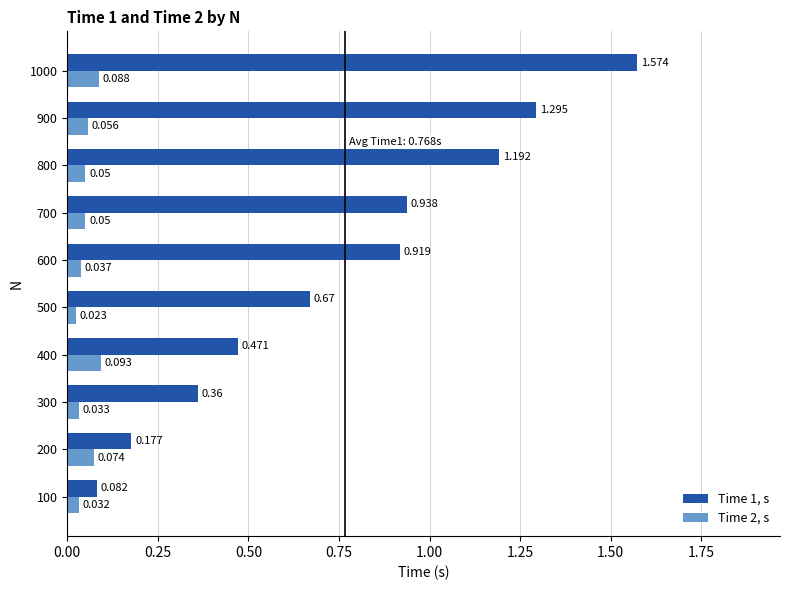

What are all the series names shown in the legend?

Time 1, s, Time 2, s